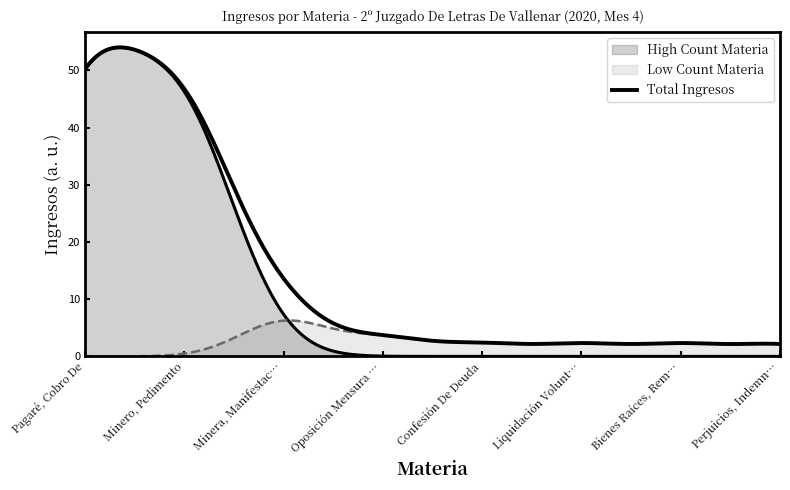

True or false: the data shows 2 at Pesos, Cobro De.

False